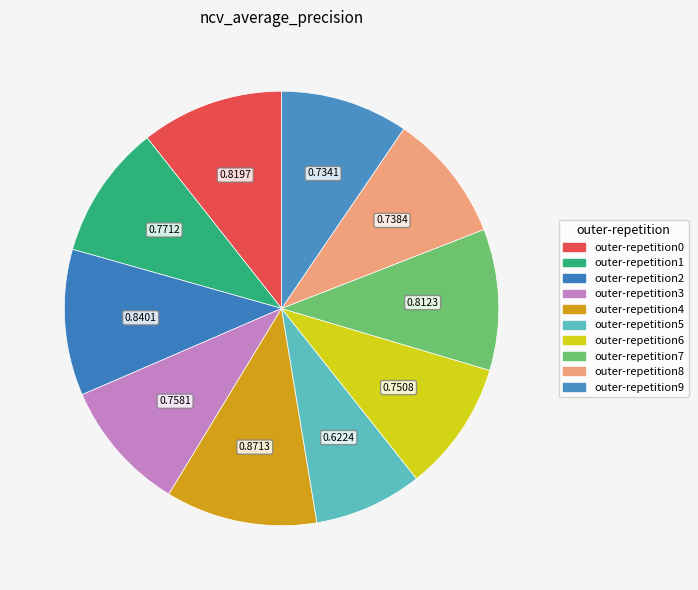

How many slices are in this pie chart?

10